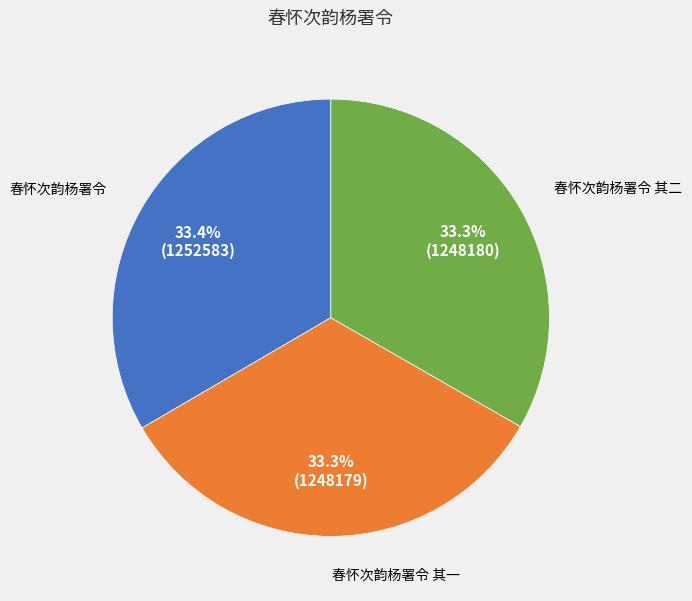

Is there a majority slice in this chart?

No